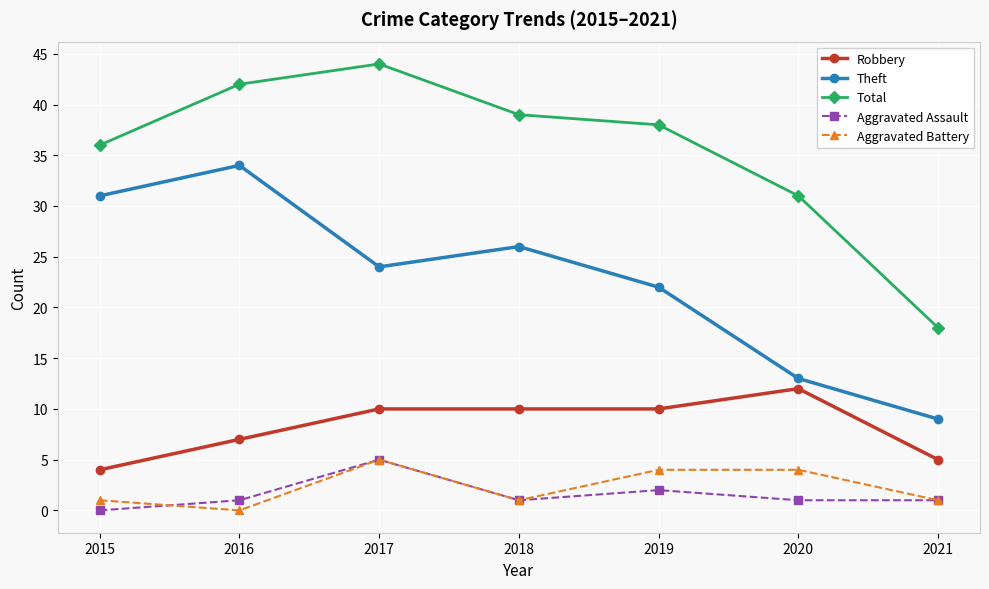

What is the maximum value shown in the chart?

44